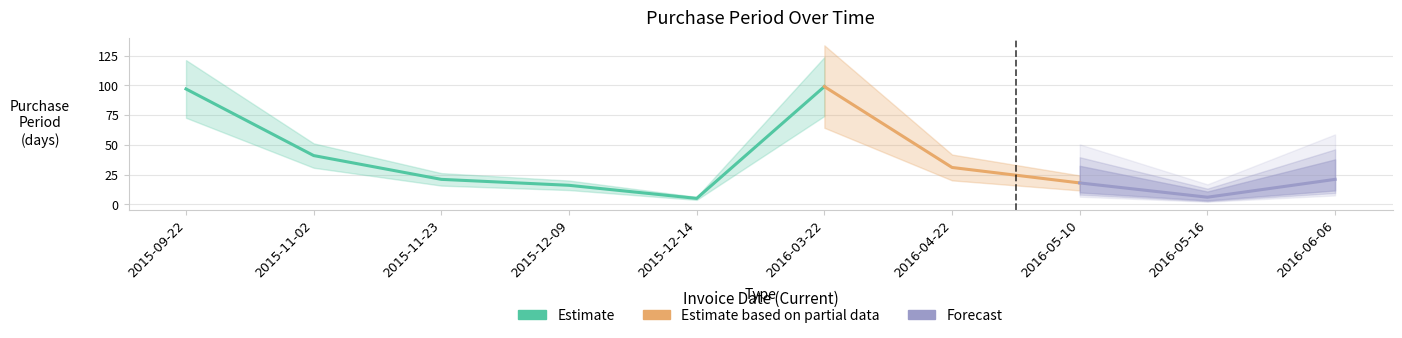

Reading left to right, list all the values displayed in this chart.

97	41	21	16	5	99	31	18	6	21